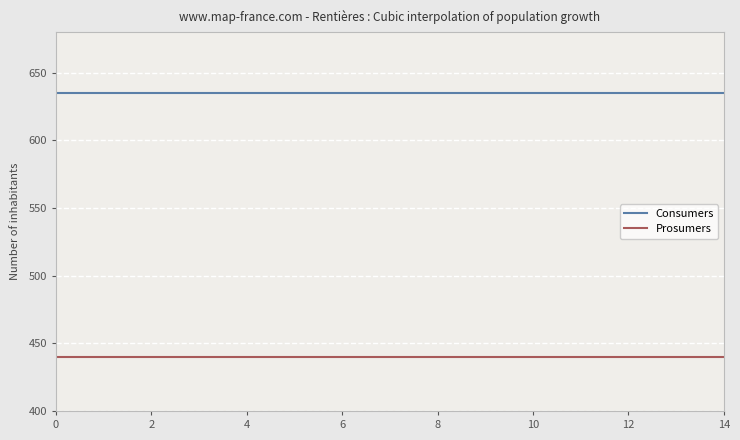

True or false: Consumers and Prosumers intersect in this chart.

False